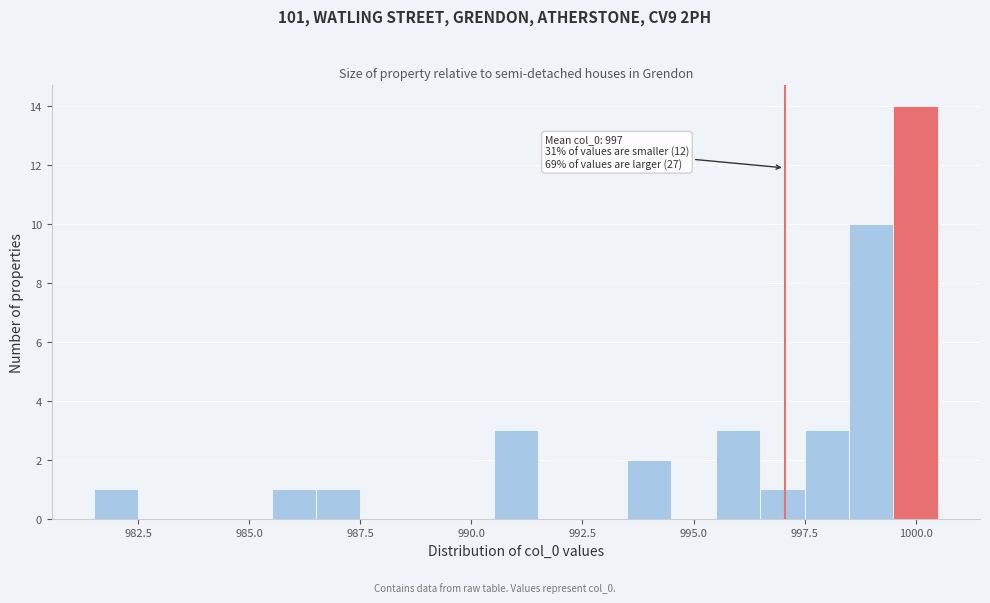

Read against the x-axis, roughly where is the centre of the tallest bar?

1000.0